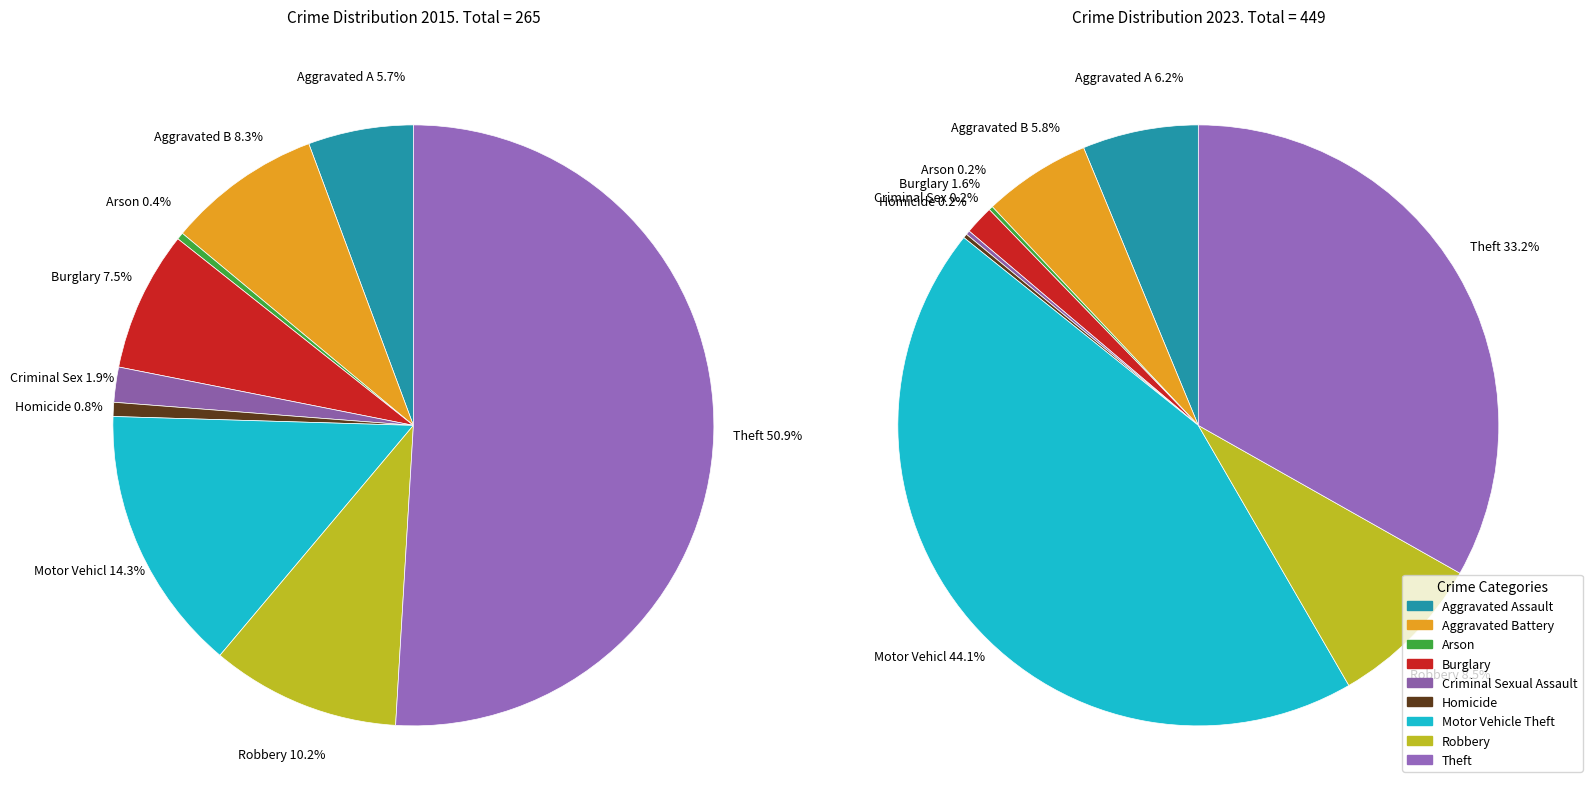

Which slice represents more than half of the pie?

Theft